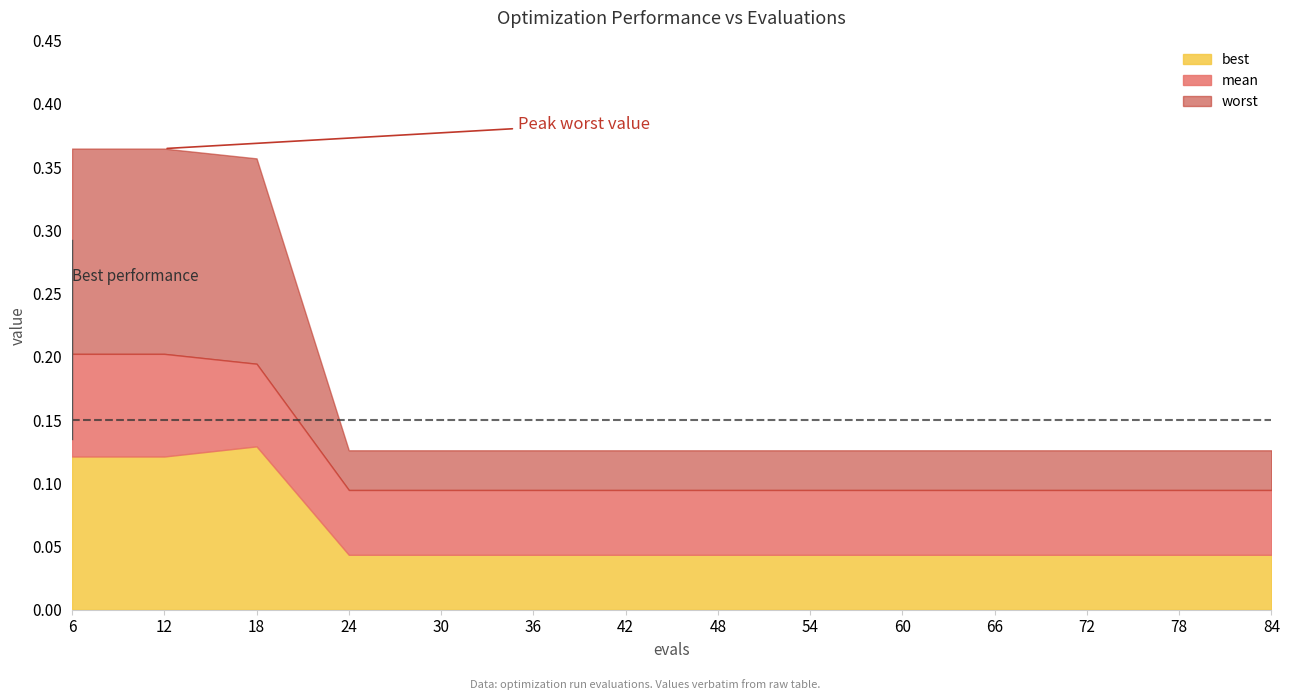

True or false: mean and best intersect in this chart.

False